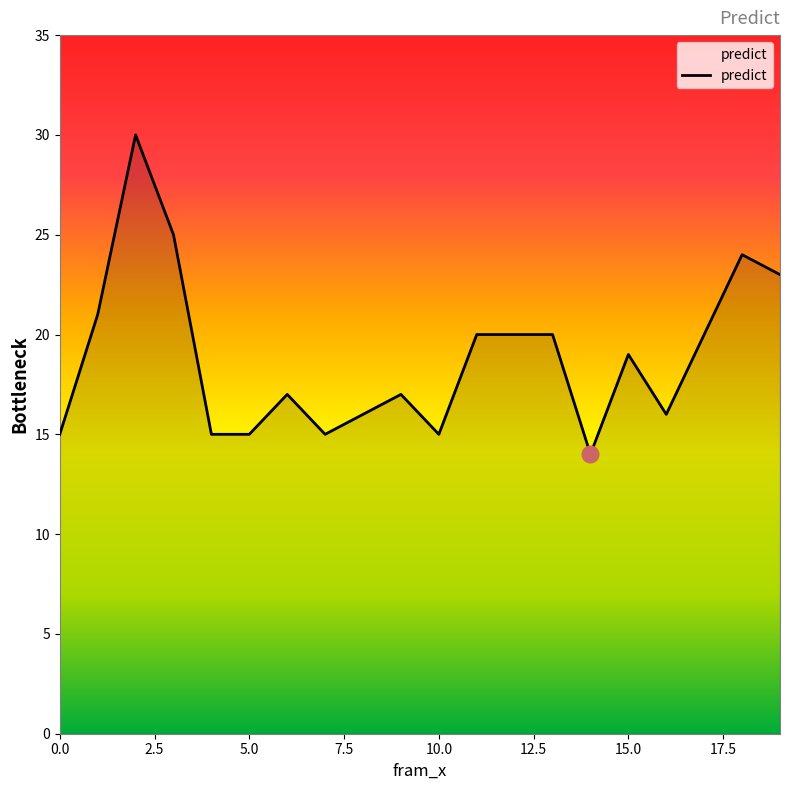

What is the greatest value displayed?

30